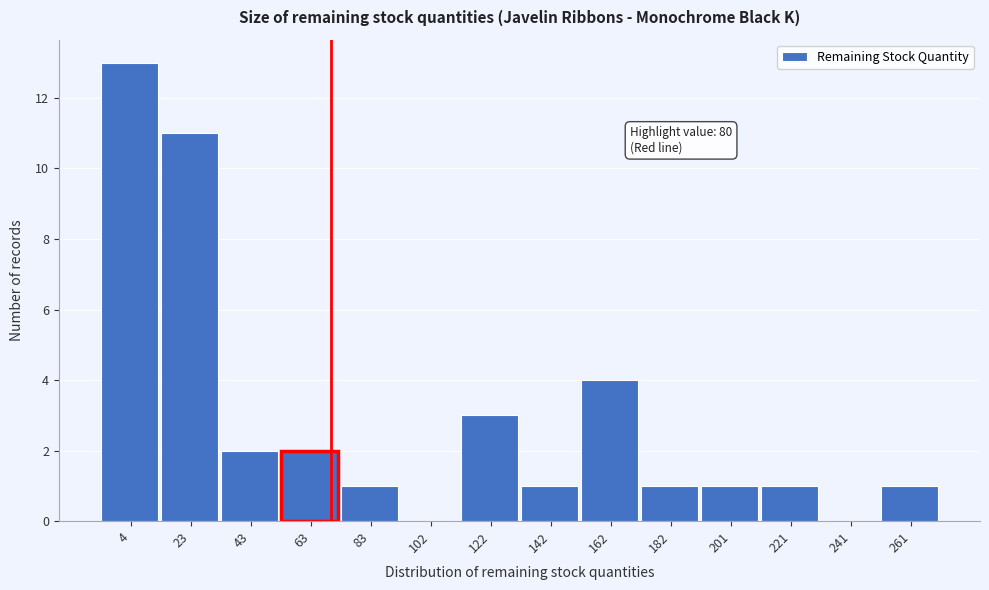

Reading left to right, list all the values displayed in this chart.

4=13	23=11	43=2	63=2	83=1	102=0	122=3	142=1	162=4	182=1	201=1	221=1	241=0	261=1